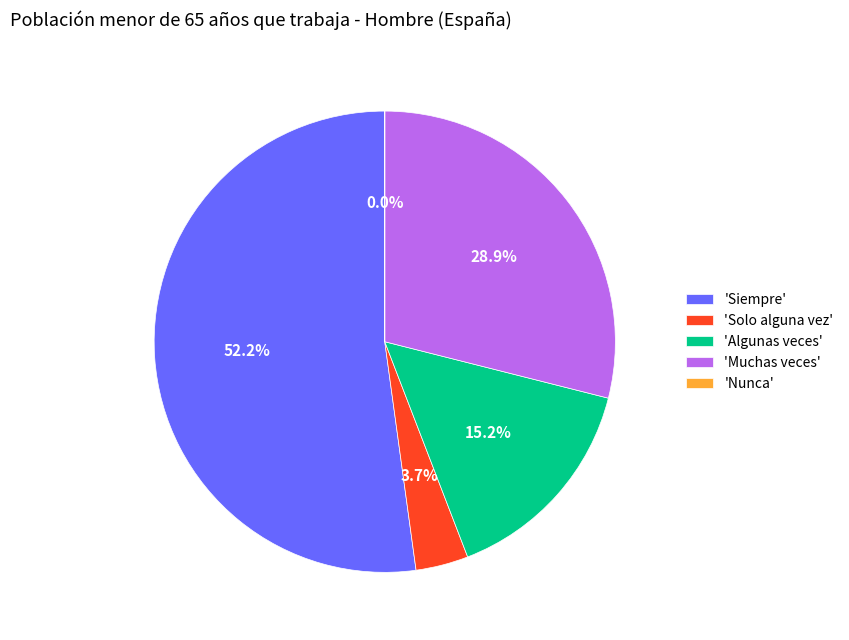

Does any single category account for the majority?

Yes